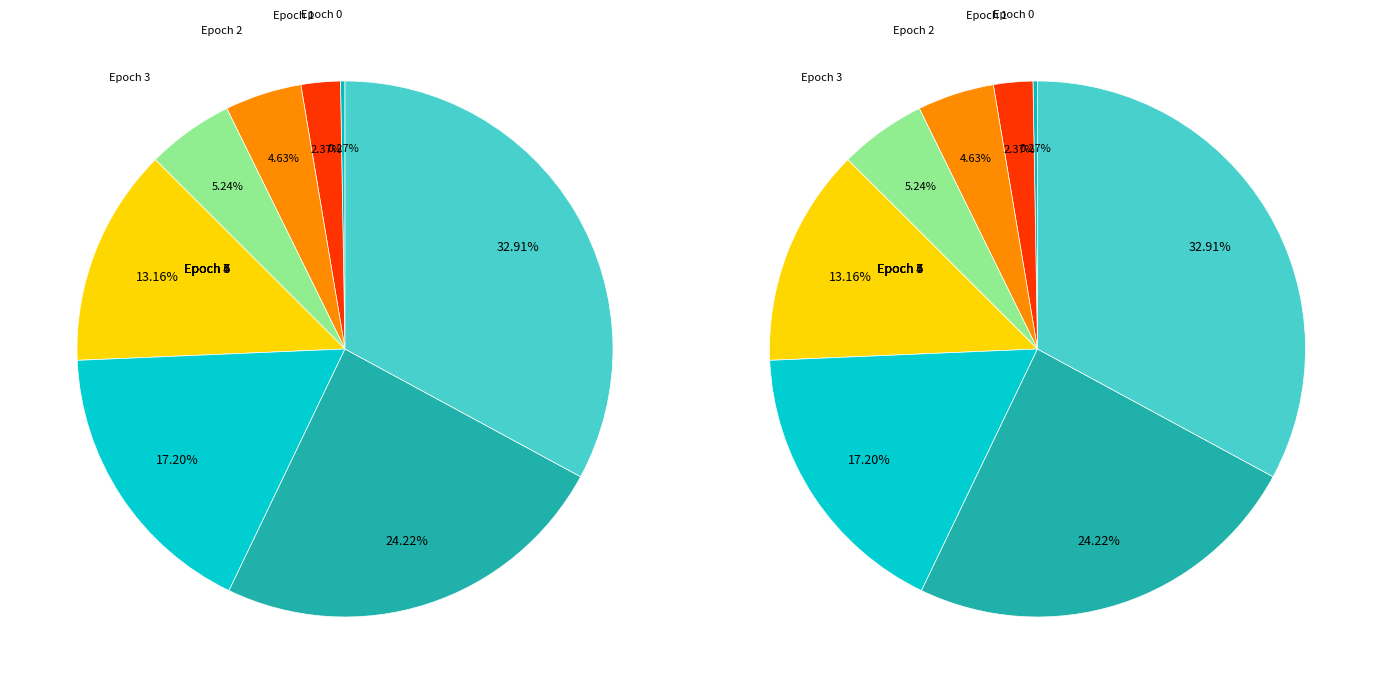

Is there a majority slice in this chart?

No